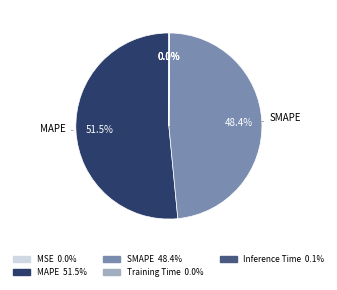

To the nearest percent, what is the difference between the largest and smallest slice percentages?

52%